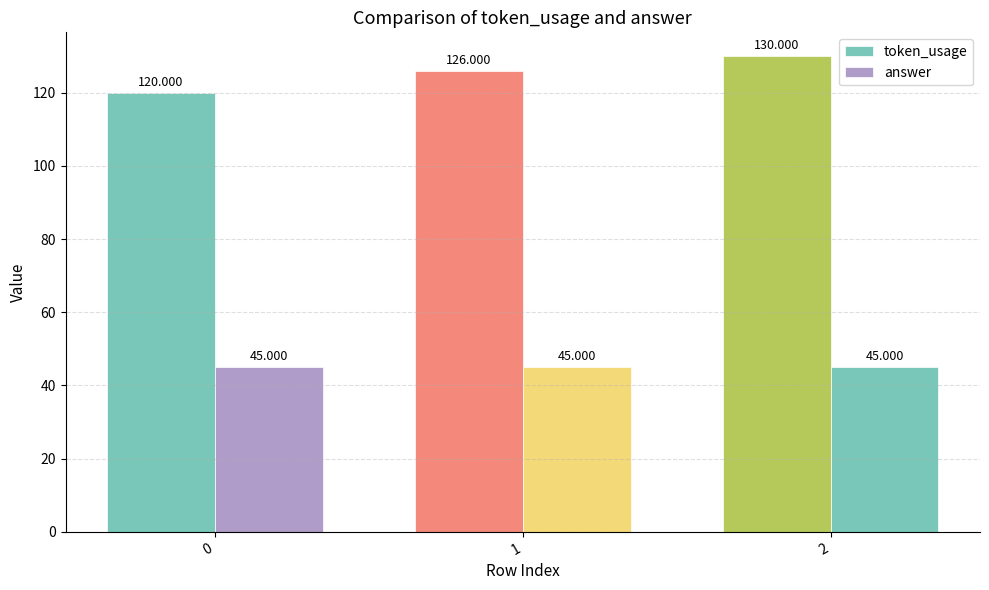

How many series are shown in this chart?

2